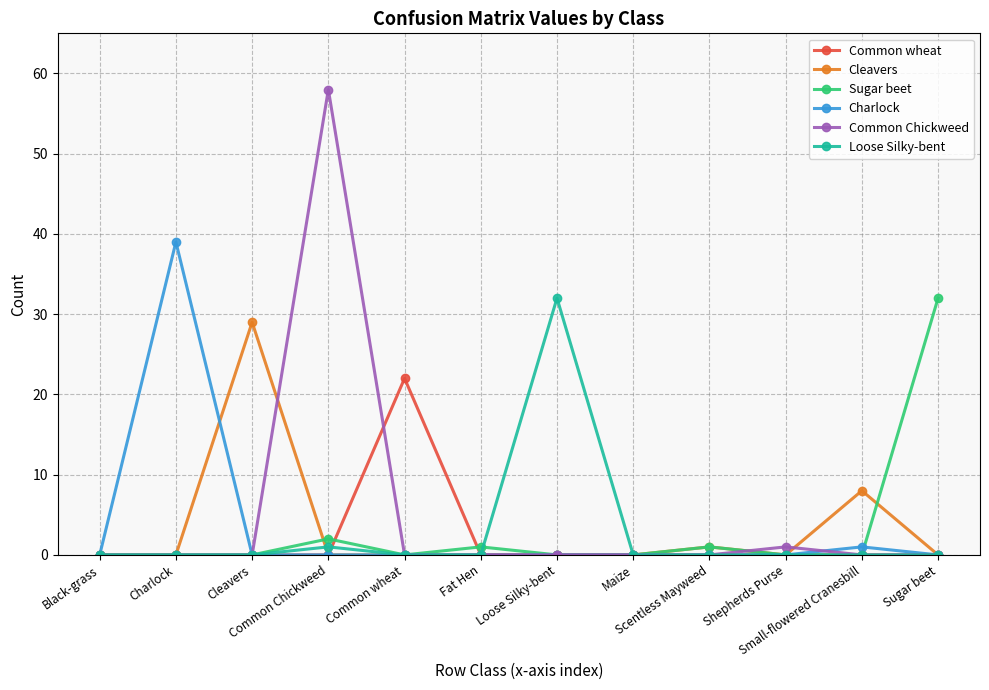

Reading left to right, list all the values displayed in this chart.

Common wheat: Black-grass=0	Charlock=0	Cleavers=0	Common Chickweed=0	Common wheat=22	Fat Hen=0	Loose Silky-bent=0	Maize=0	Scentless Mayweed=0	Shepherds Purse=0	Small-flowered Cranesbill=0	Sugar beet=0
Cleavers: Black-grass=0	Charlock=0	Cleavers=29	Common Chickweed=0	Common wheat=0	Fat Hen=0	Loose Silky-bent=0	Maize=0	Scentless Mayweed=1	Shepherds Purse=0	Small-flowered Cranesbill=8	Sugar beet=0
Sugar beet: Black-grass=0	Charlock=0	Cleavers=0	Common Chickweed=2	Common wheat=0	Fat Hen=1	Loose Silky-bent=0	Maize=0	Scentless Mayweed=1	Shepherds Purse=0	Small-flowered Cranesbill=0	Sugar beet=32
Charlock: Black-grass=0	Charlock=39	Cleavers=0	Common Chickweed=0	Common wheat=0	Fat Hen=0	Loose Silky-bent=0	Maize=0	Scentless Mayweed=0	Shepherds Purse=0	Small-flowered Cranesbill=1	Sugar beet=0
Common Chickweed: Black-grass=0	Charlock=0	Cleavers=0	Common Chickweed=58	Common wheat=0	Fat Hen=0	Loose Silky-bent=0	Maize=0	Scentless Mayweed=0	Shepherds Purse=1	Small-flowered Cranesbill=0	Sugar beet=0
Loose Silky-bent: Black-grass=0	Charlock=0	Cleavers=0	Common Chickweed=1	Common wheat=0	Fat Hen=0	Loose Silky-bent=32	Maize=0	Scentless Mayweed=0	Shepherds Purse=0	Small-flowered Cranesbill=0	Sugar beet=0